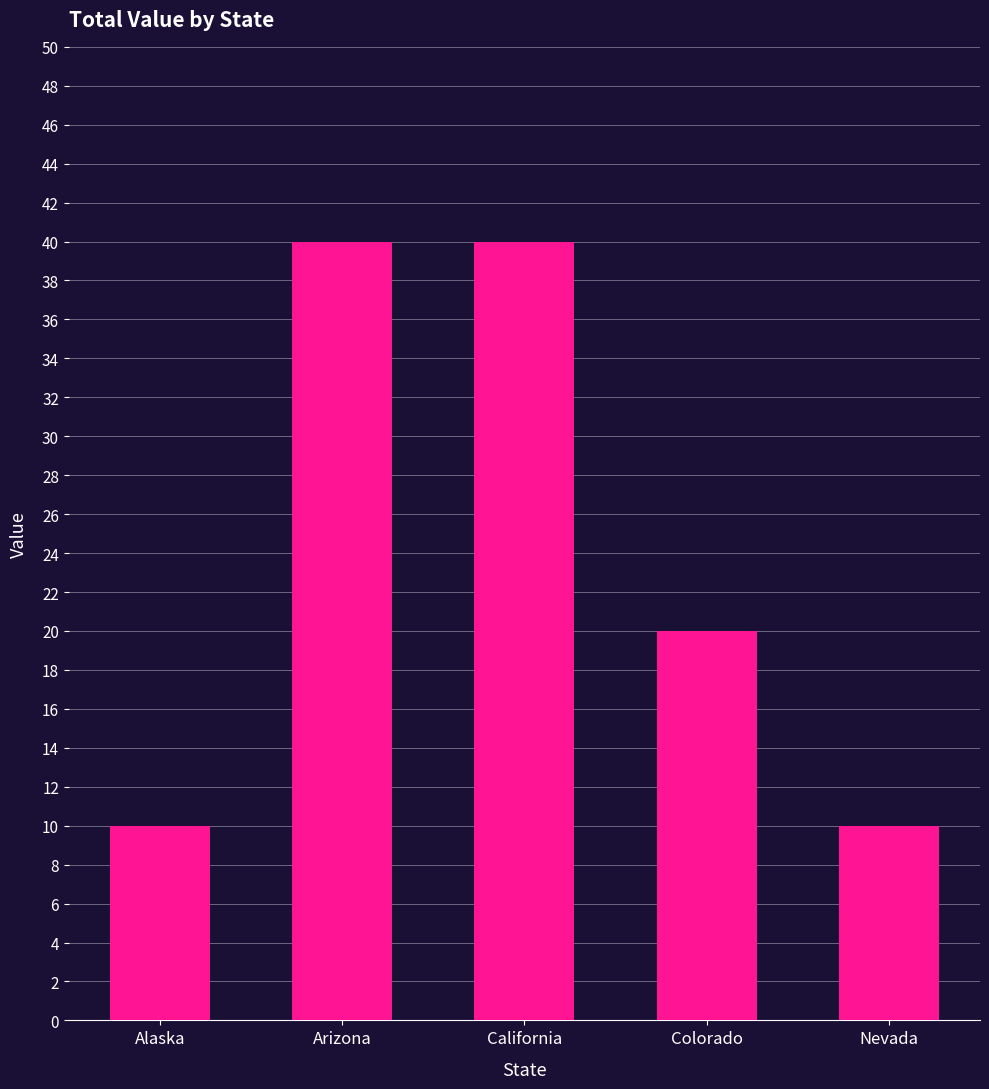

What is the minimum value shown in the chart?

10